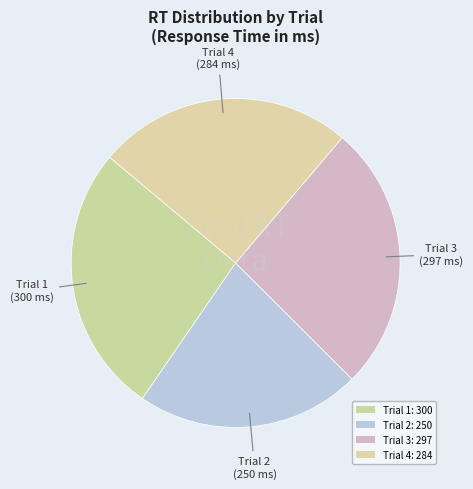

What percentage is the Trial 3 slice, to the nearest percent?

26%